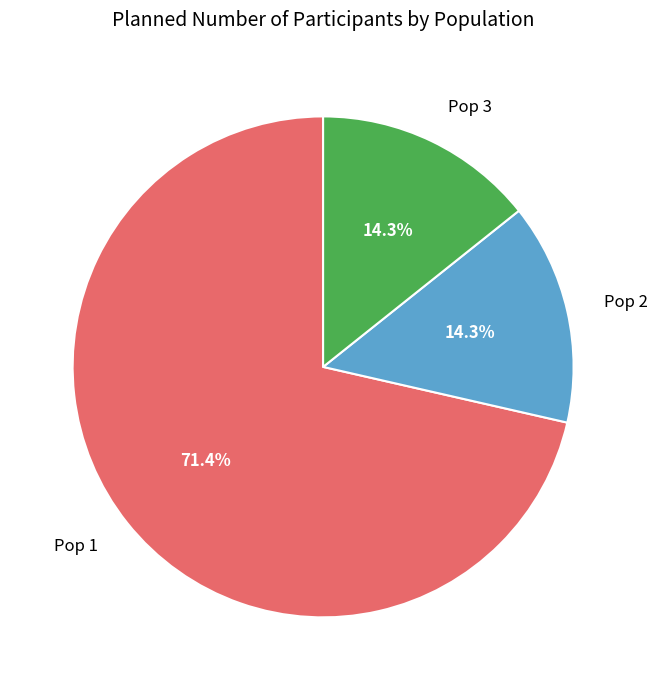

How many segments does this pie chart have?

3